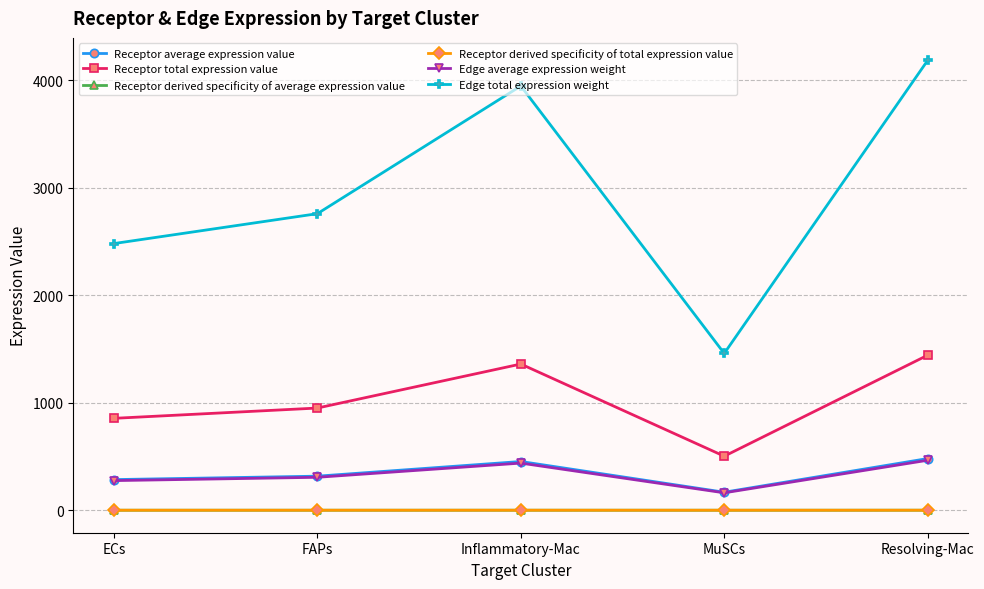

What position from the right is Resolving-Mac?

1